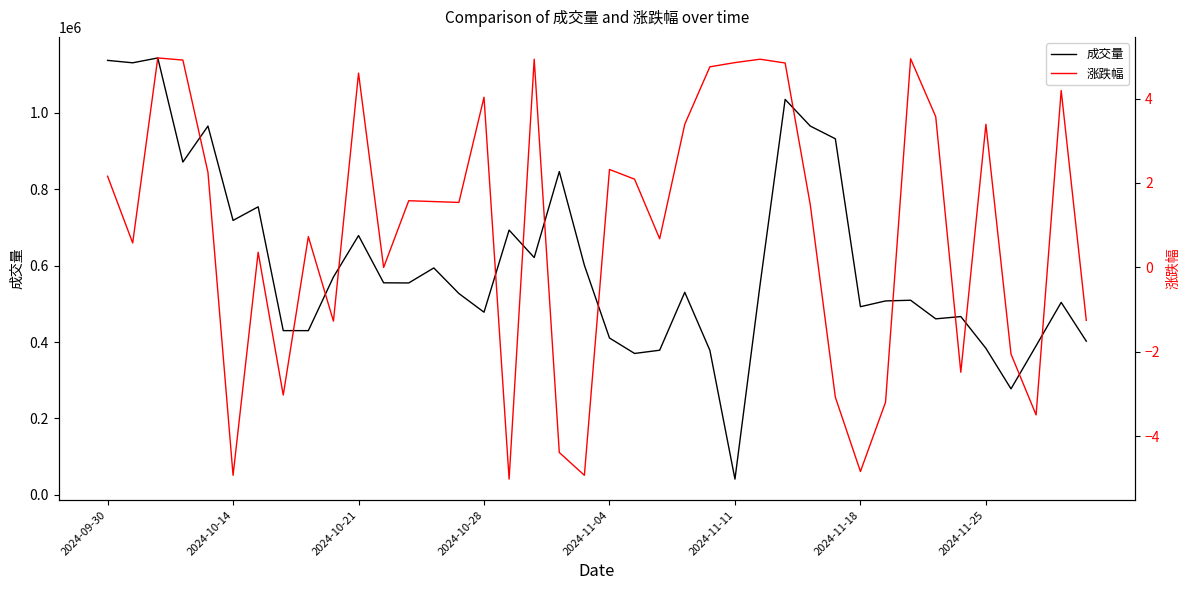

How many data points in 涨跌幅 are less than 1?

18